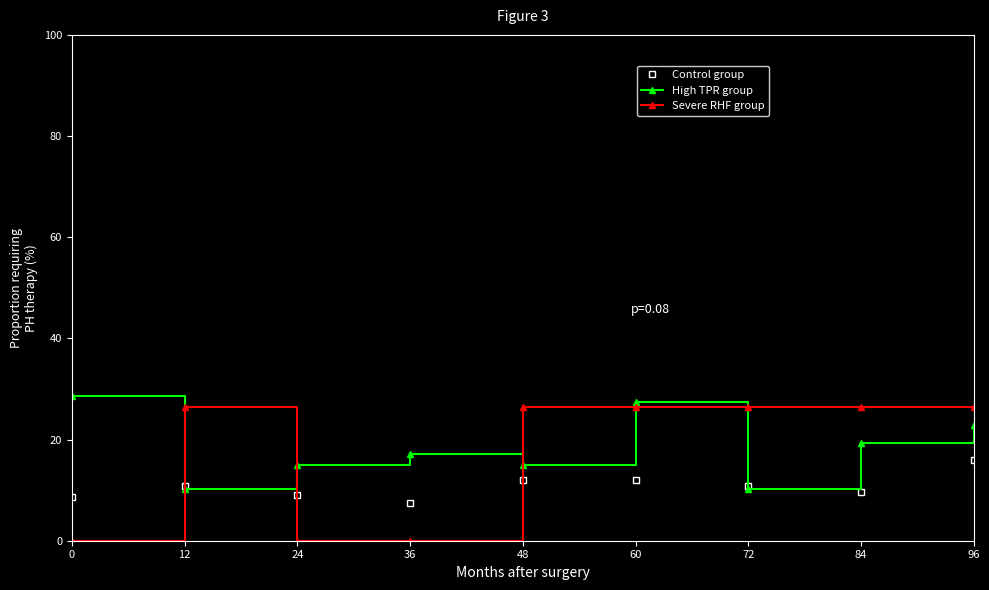

How many categories are shown in the chart?

20